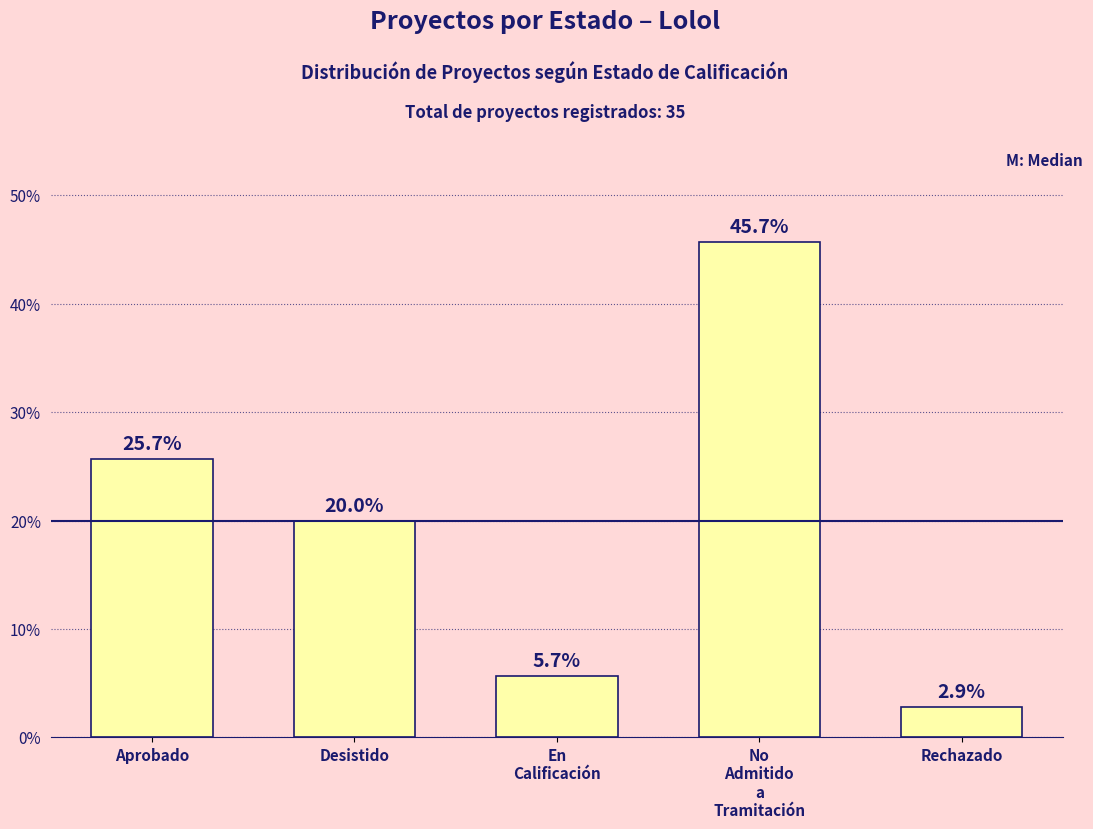

True or false: the data shows 2.9 at Rechazado.

True